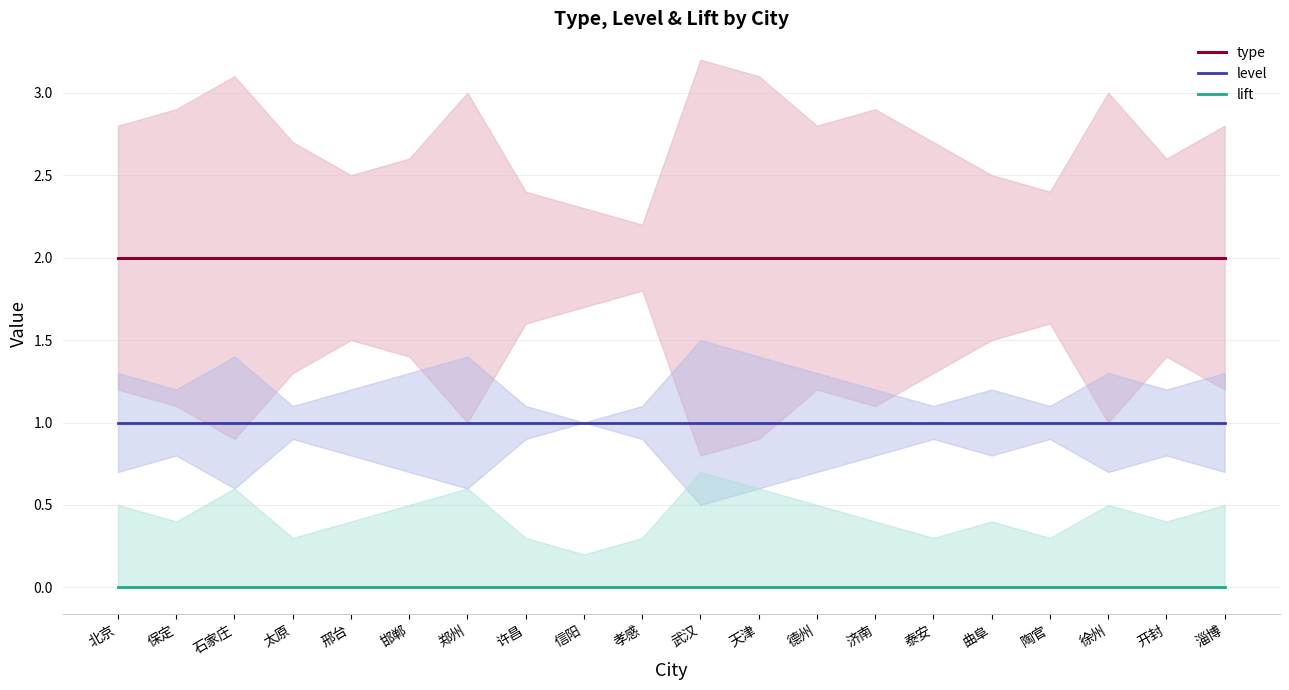

True or false: level has a value of 2 at 孝感.

False